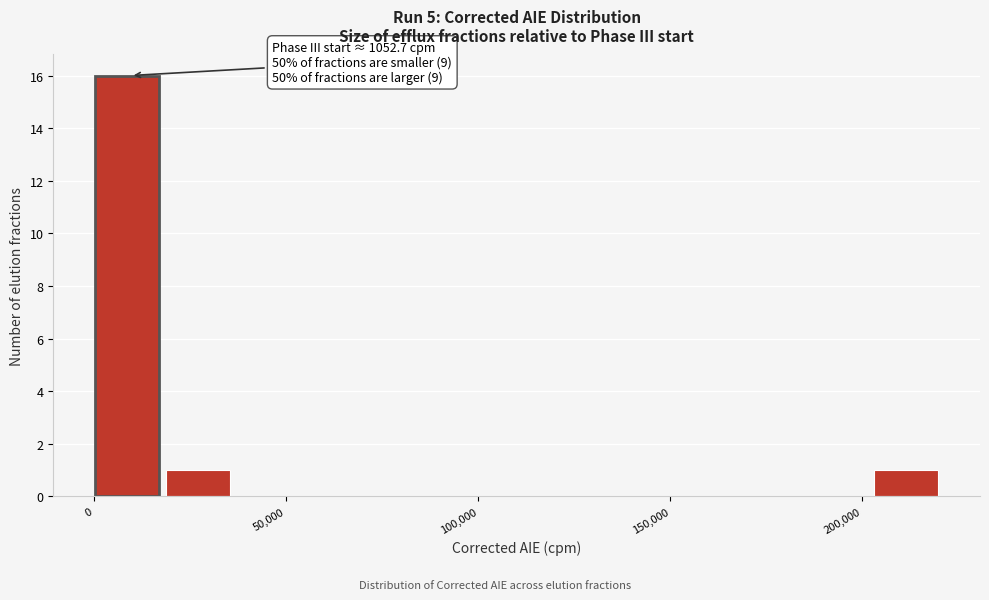

Around what value on the x-axis is the tallest bar? Give the approximate position of its centre, as read against the axis.

10000